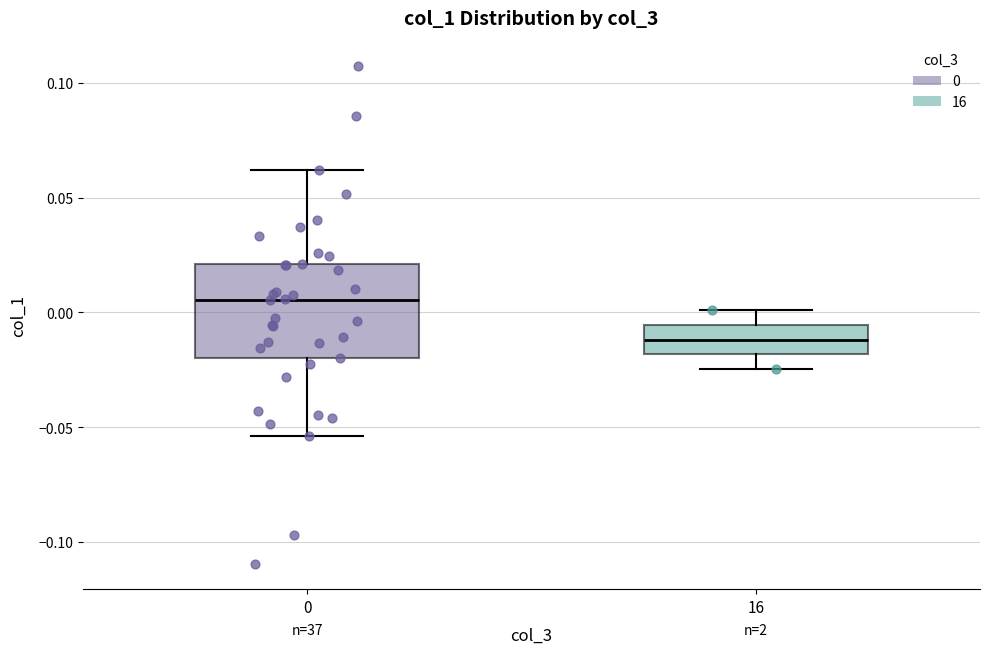

Which box has the highest median line?

0